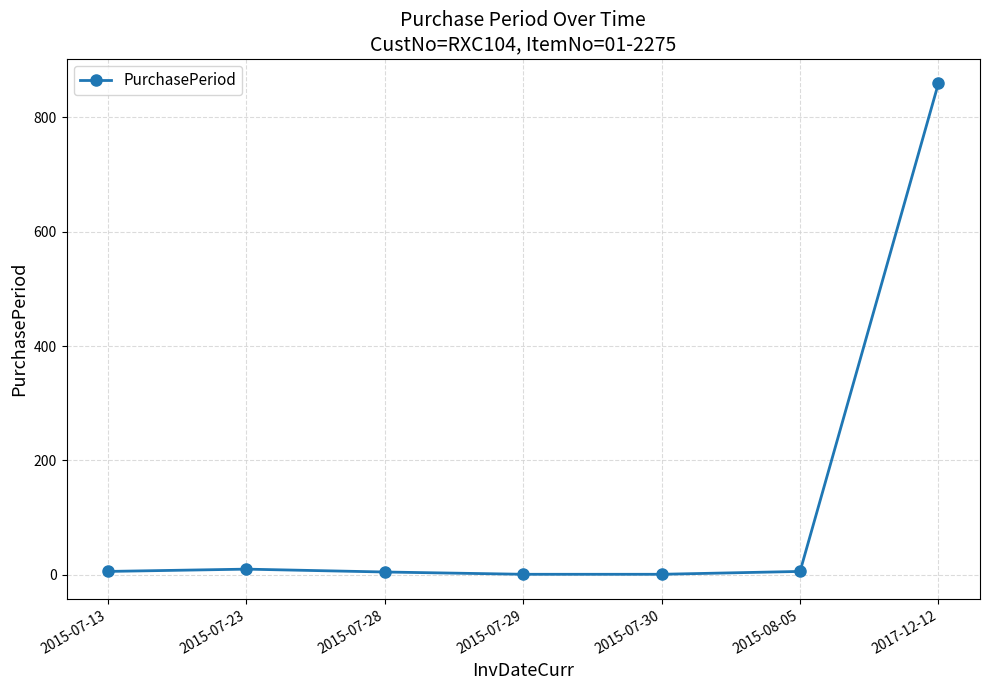

Which label corresponds to the largest value in the chart?

2017-12-12